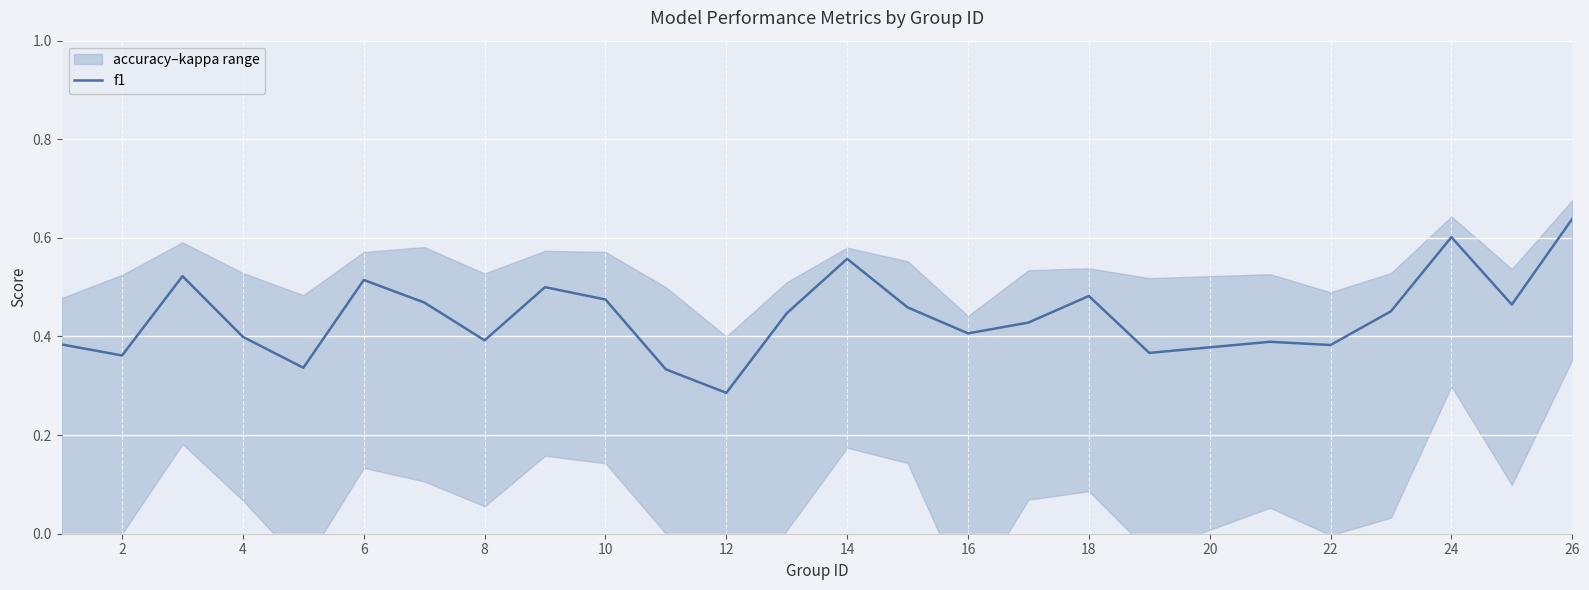

What is the average value?

0.4